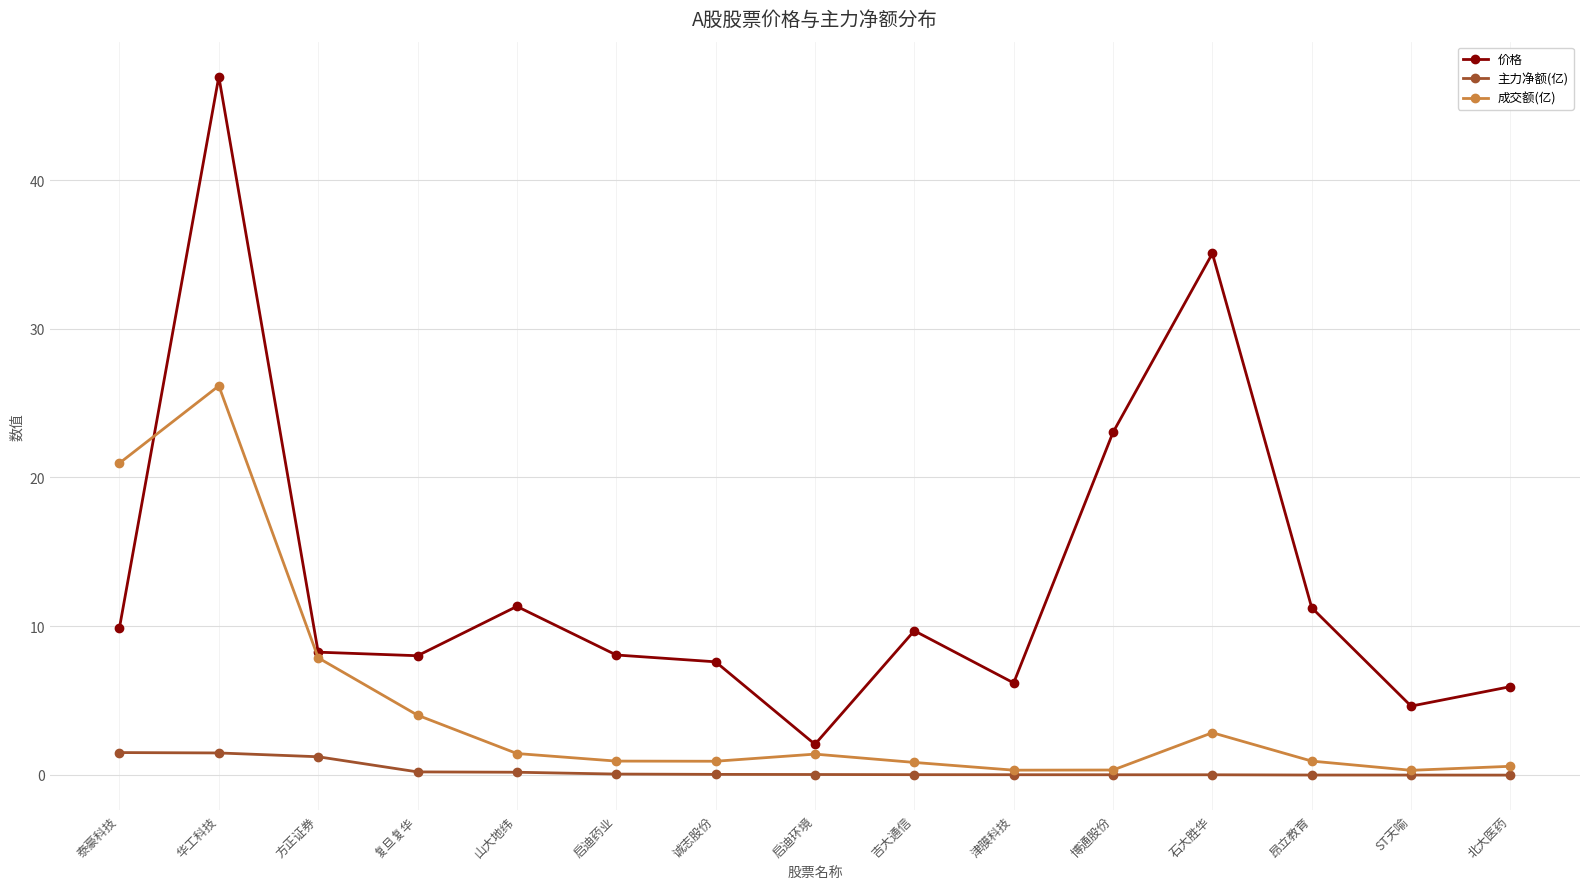

What is the difference between the maximum and minimum values in the 价格 series?

44.9